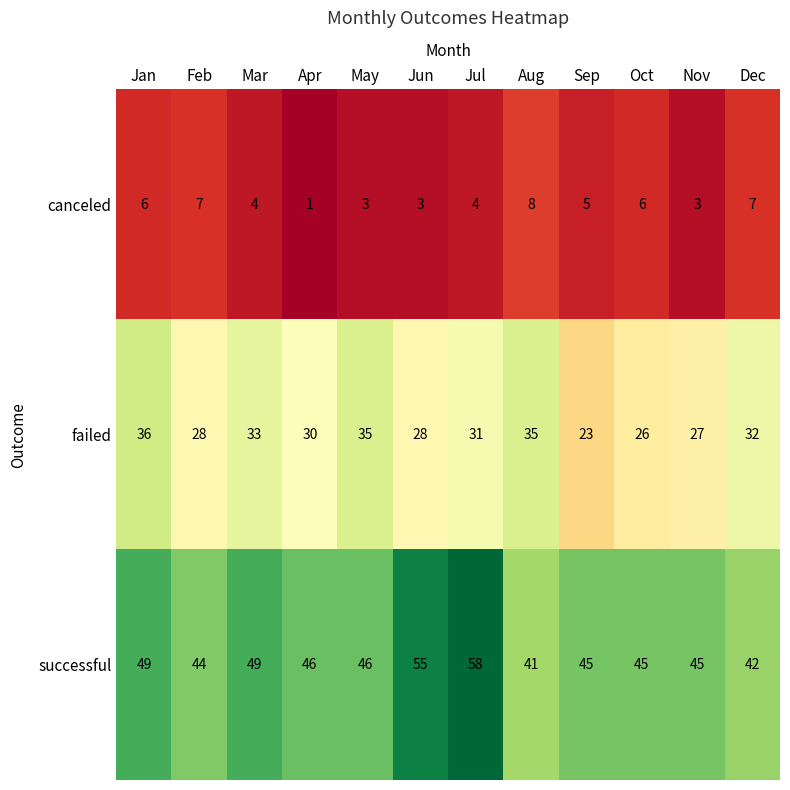

The successful series shows 68 at Nov. True or false?

False